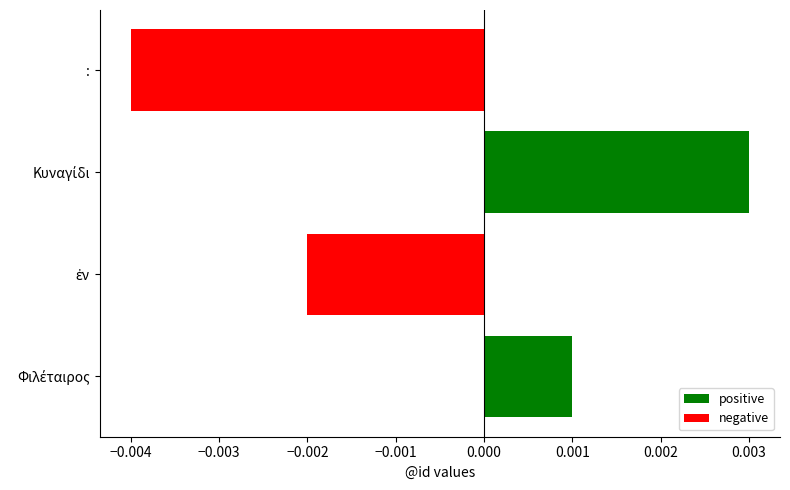

List the series in order of their peak value, lowest first.

negative, positive